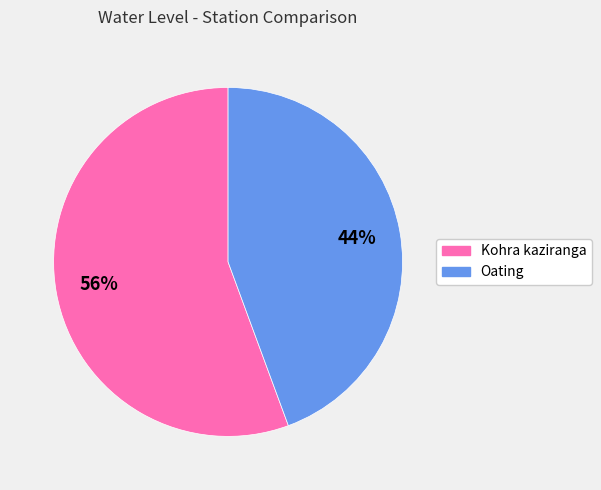

Combined, do Oating and Kohra kaziranga account for over 50%?

Yes